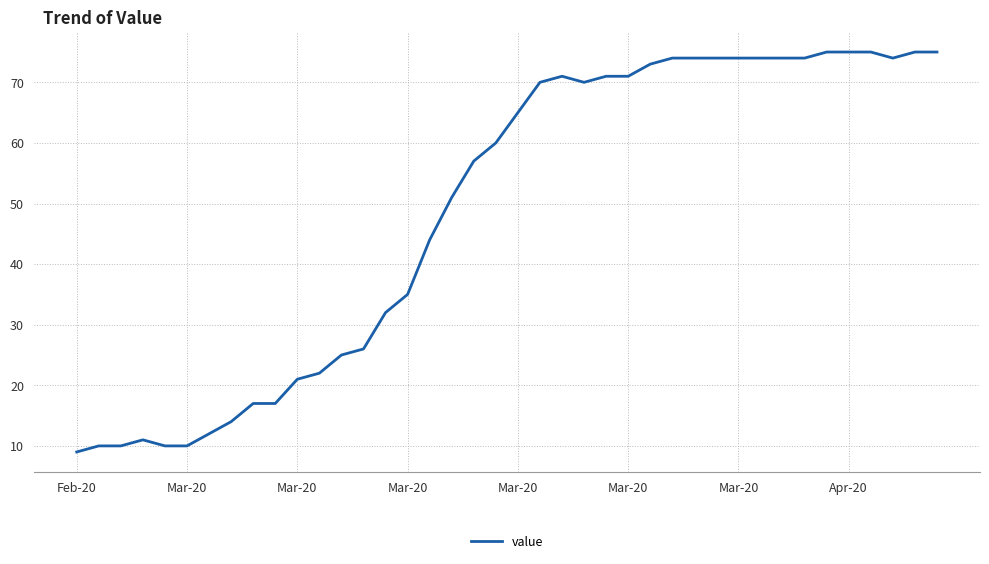

What is the maximum value shown in the chart?

75